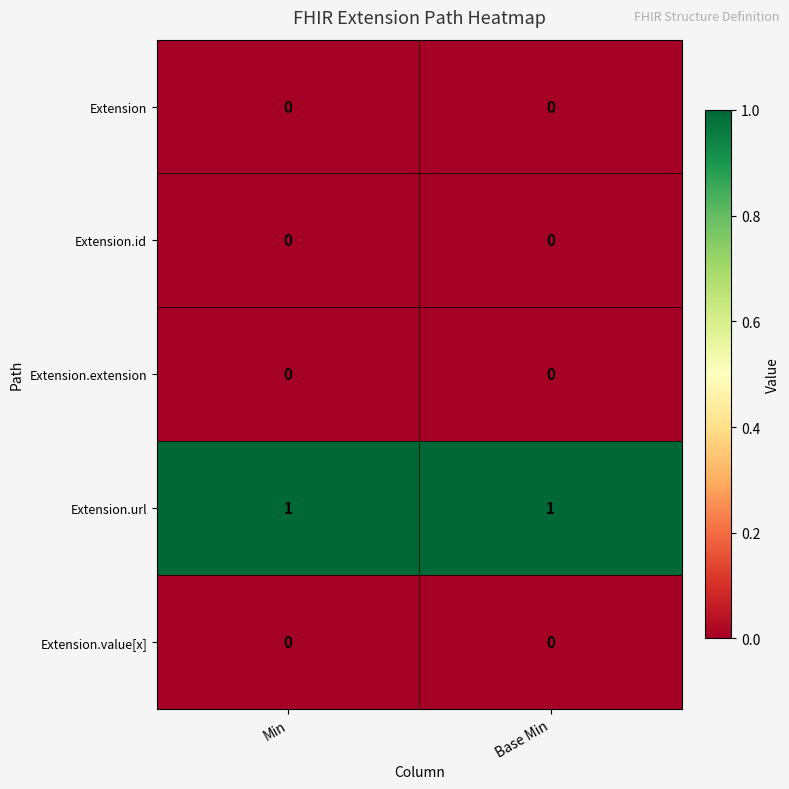

The value of Extension at Base Min is 0. True or false?

True